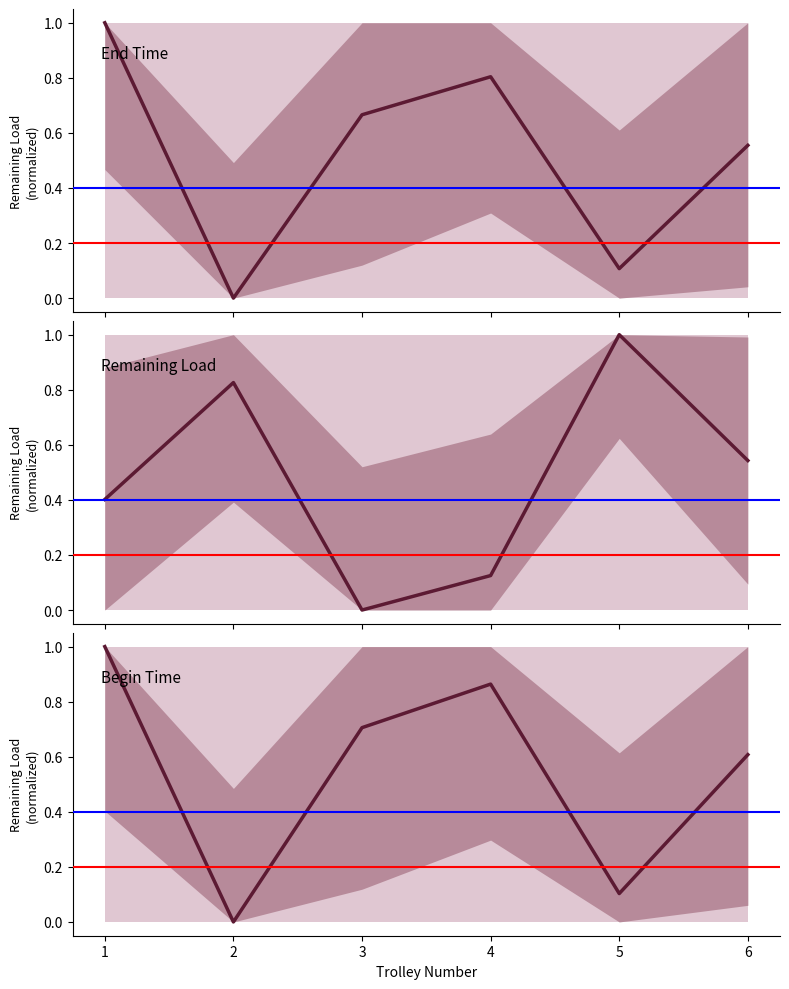

Read the Remaining Load value at 4.

0.1